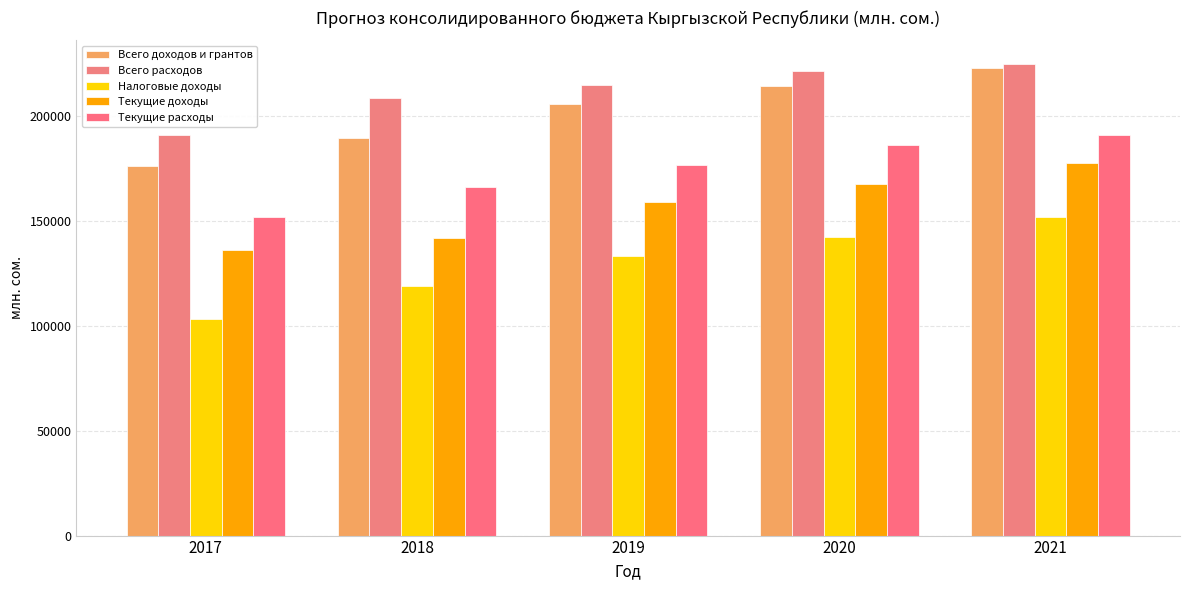

Reading left to right, what are all the values shown in this chart?

Всего доходов и грантов: 2017=176053.3	2018=189475.5	2019=205741.2	2020=214159.7	2021=222598.0
Всего расходов: 2017=190985.9	2018=208505.8	2019=214425.1	2020=221415.1	2021=224647.8
Налоговые доходы: 2017=103368.0	2018=118850.3	2019=133264.7	2020=142258.9	2021=151840.1
Текущие доходы: 2017=136035.5	2018=141570.4	2019=158871.2	2020=167460.7	2021=177330.5
Текущие расходы: 2017=151848.5	2018=166049.8	2019=176299.7	2020=185837.0	2021=191031.0